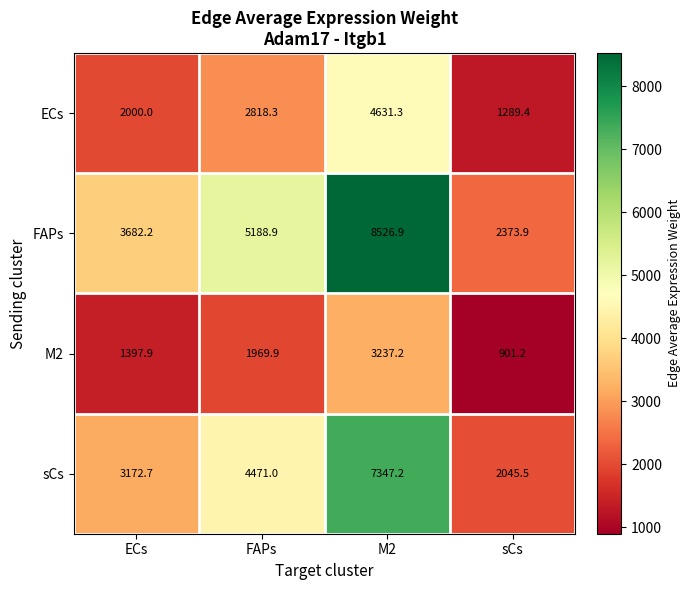

What is the difference between the highest and lowest values at FAPs?

3219.0